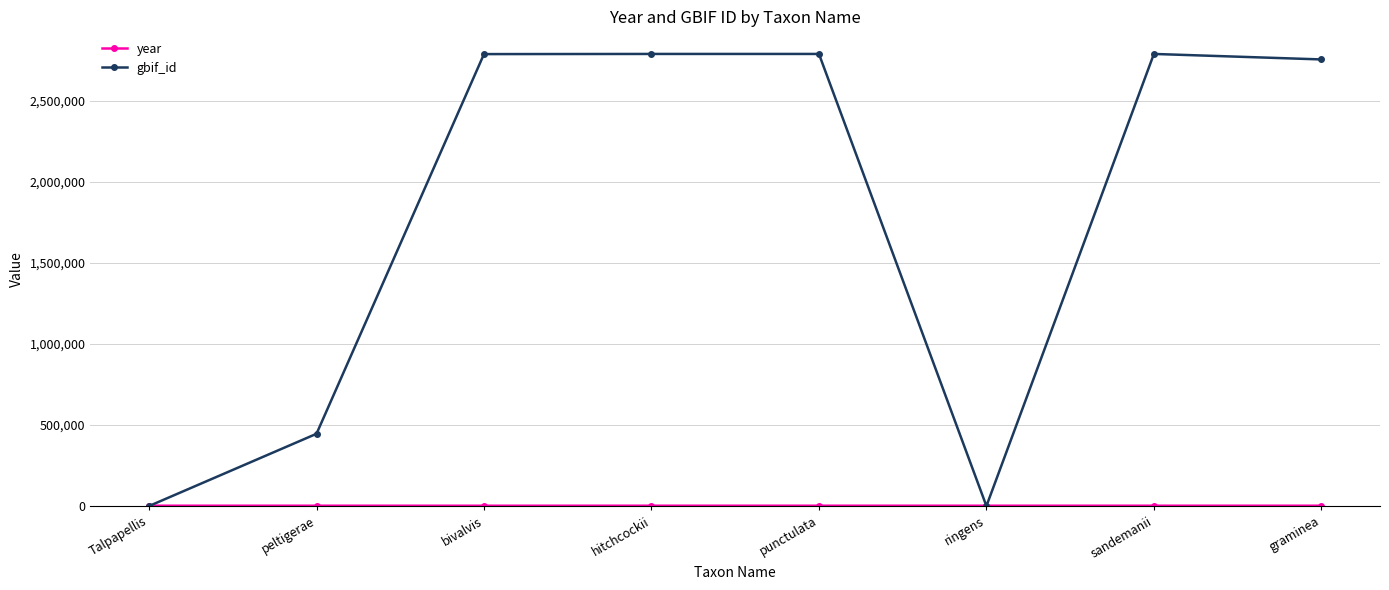

What is the label of the 7th point from the right?

peltigerae